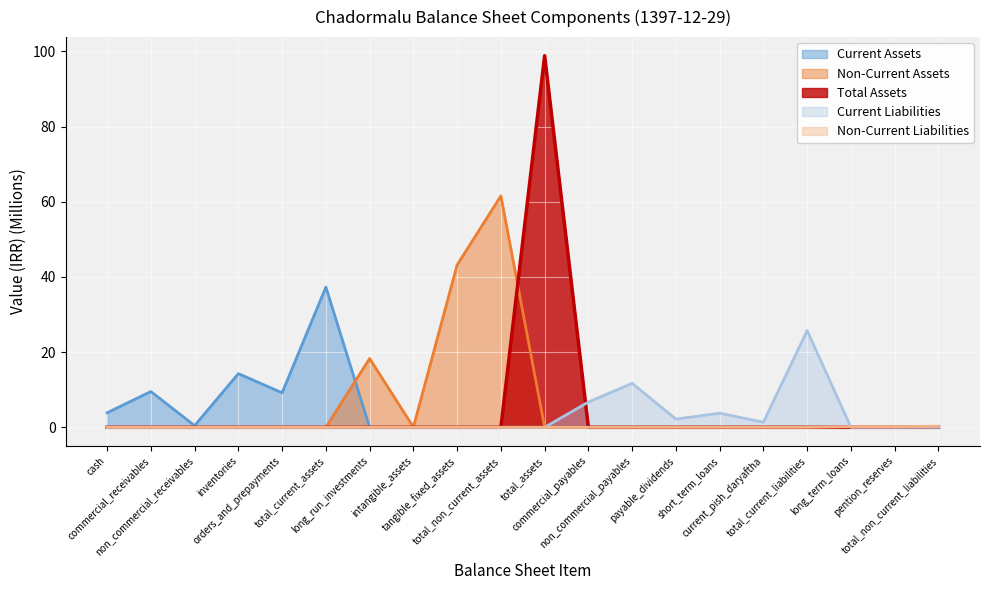

The value of Non-Current Liabilities at inventories is 0.0. True or false?

True